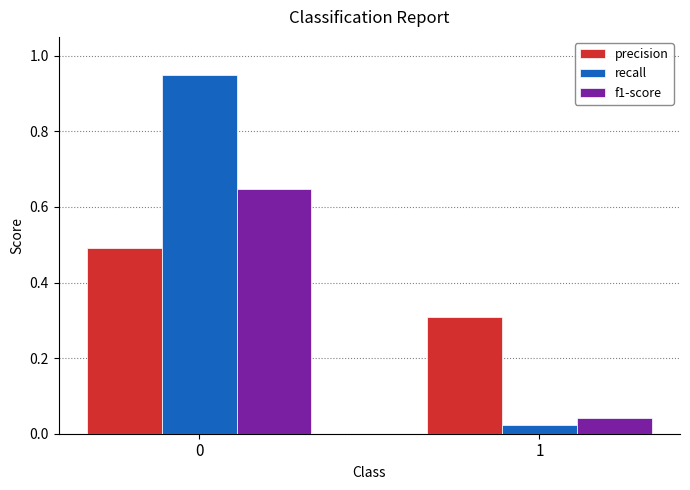

What is the sum of the f1-score values at 0 and 1?

0.7